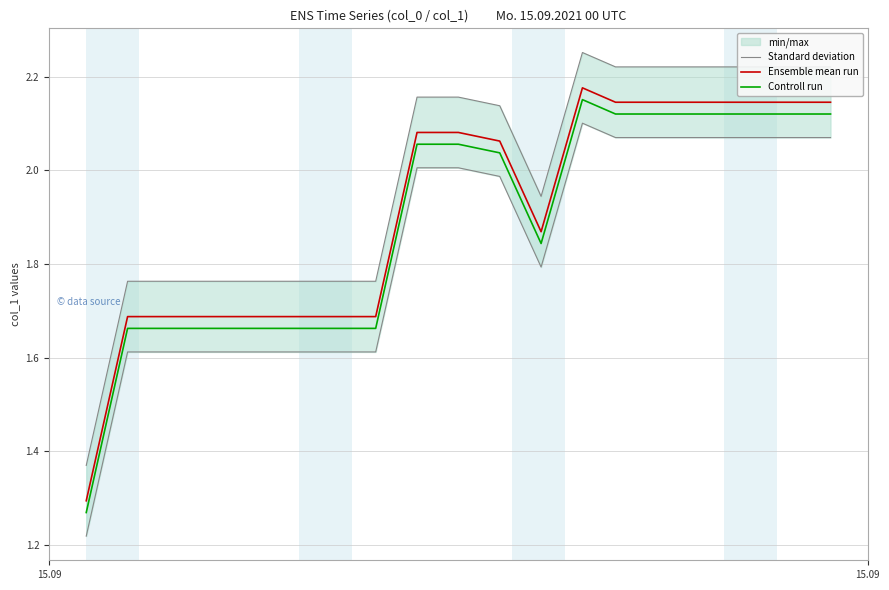

At which label does Ensemble mean run reach its minimum?

15.09